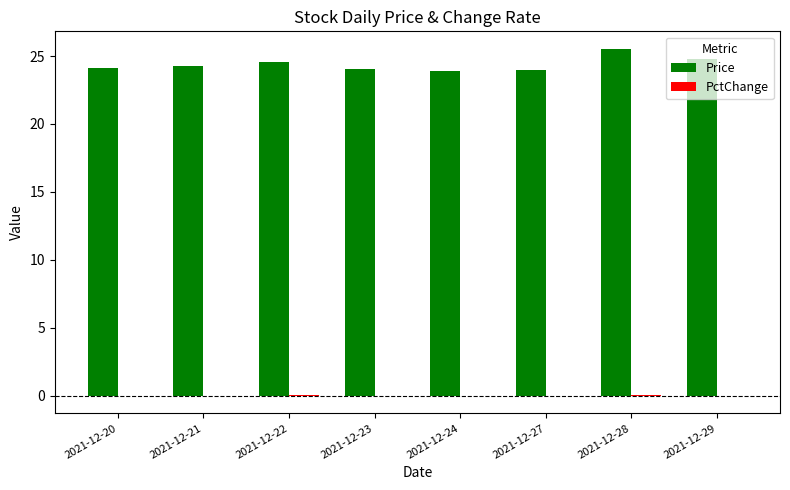

What is the sum of all Price values?

195.1